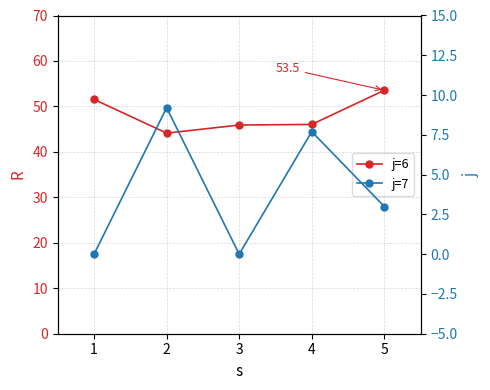

What is the maximum value for j=7?

9.2